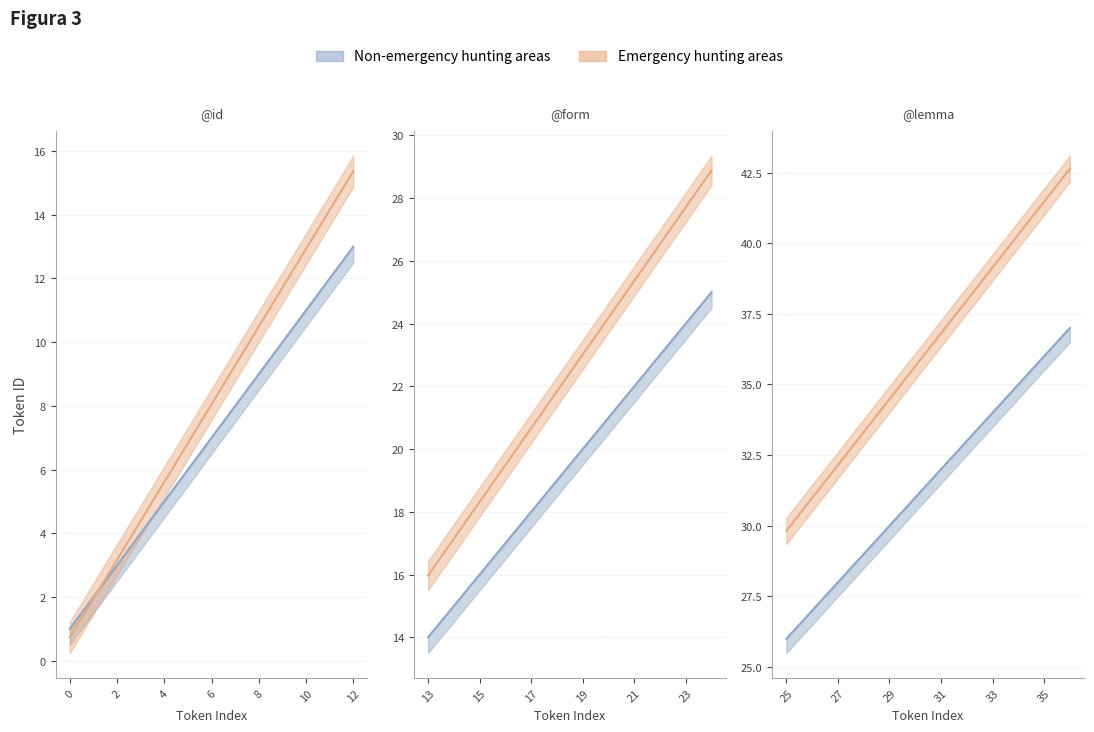

What is the difference between the id_upper values at 26 and 31?

5.0